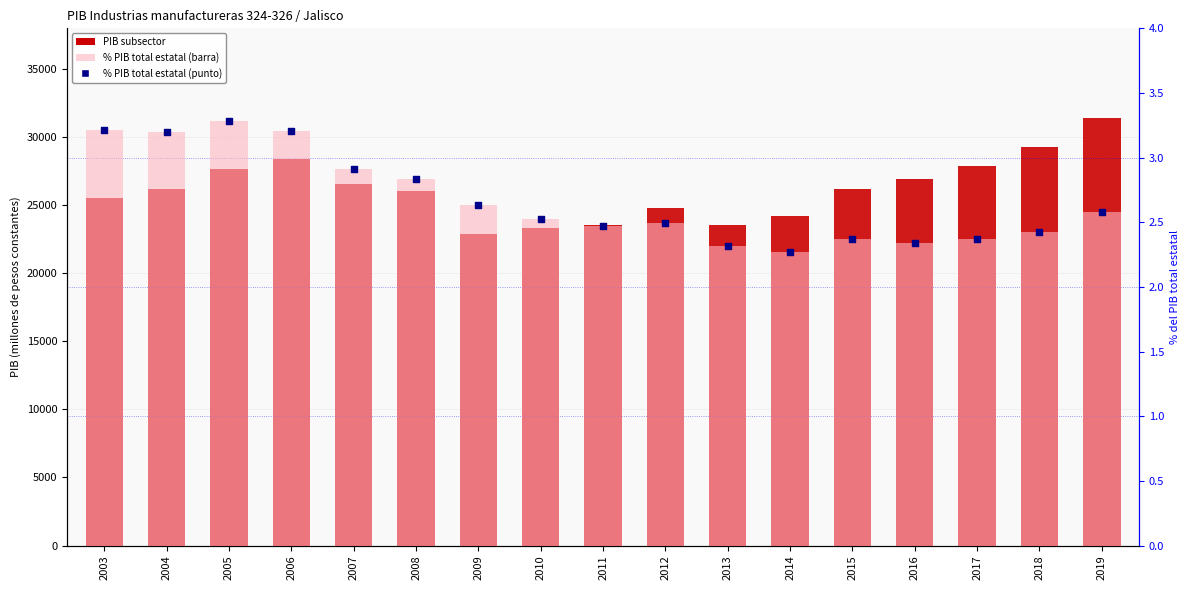

At which category is the sum across all series the highest?

2019